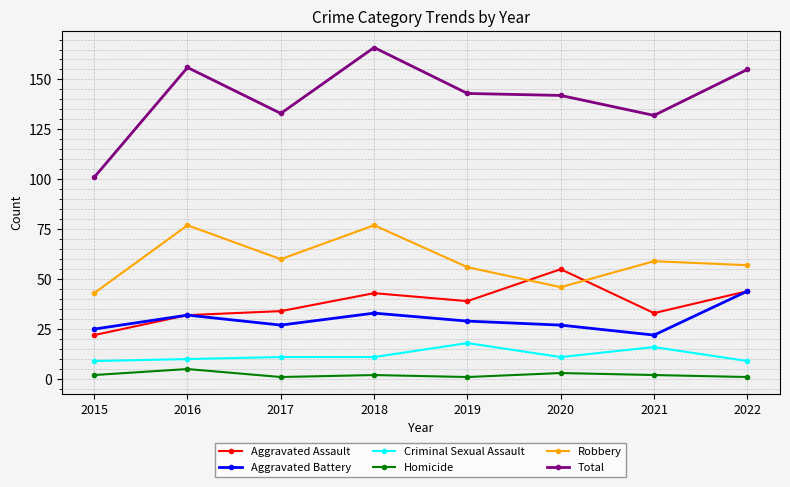

Reading right to left, transcribe all the data shown in this chart.

Aggravated Assault: 44	33	55	39	43	34	32	22
Aggravated Battery: 44	22	27	29	33	27	32	25
Criminal Sexual Assault: 9	16	11	18	11	11	10	9
Homicide: 1	2	3	1	2	1	5	2
Robbery: 57	59	46	56	77	60	77	43
Total: 155	132	142	143	166	133	156	101